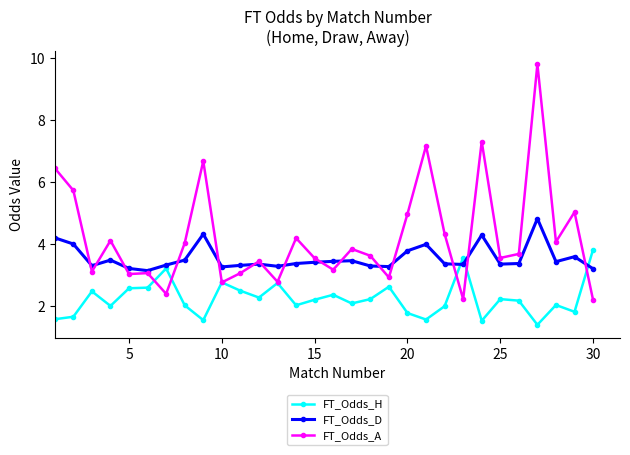

What is the value of the FT_Odds_A point at the 2nd from the left?

5.7